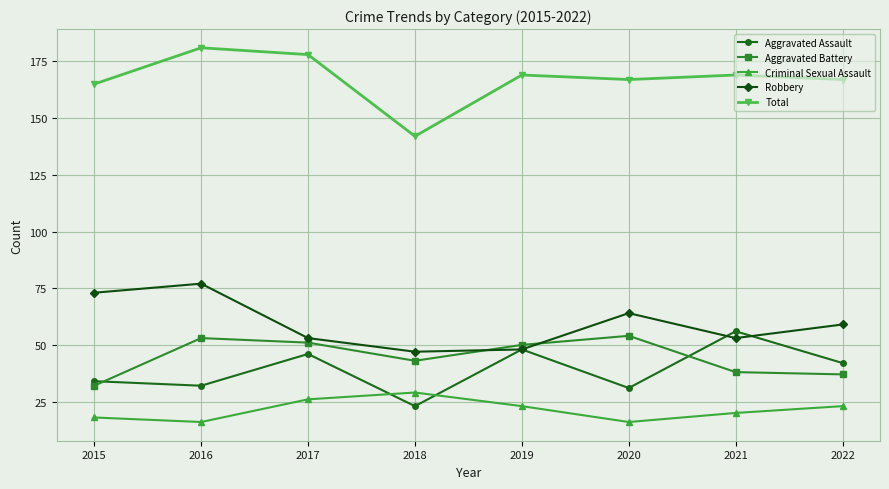

What is the approximate value of Aggravated Battery at 2022?

37